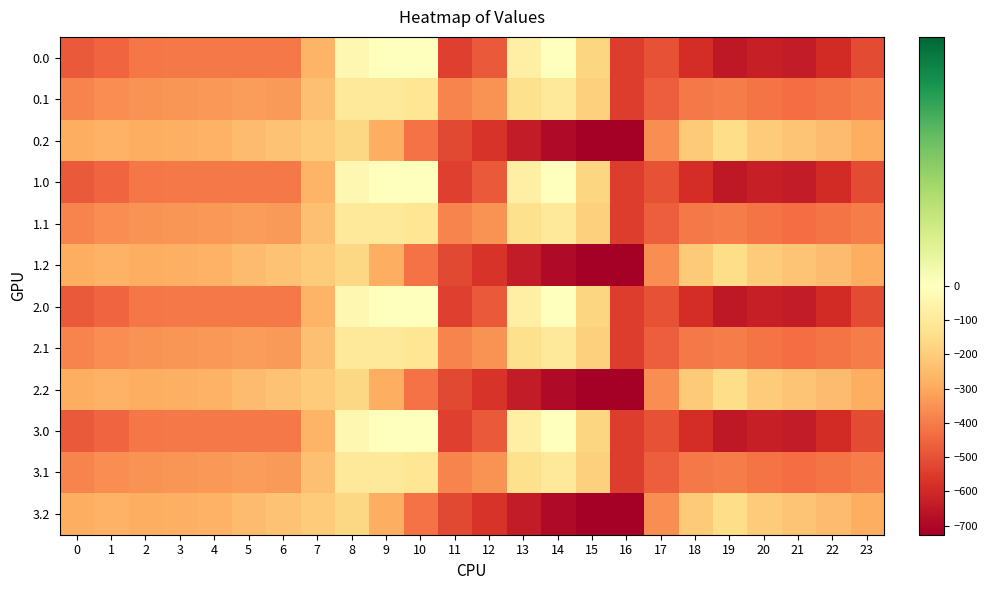

Which has a higher value, 18 or 8?

8